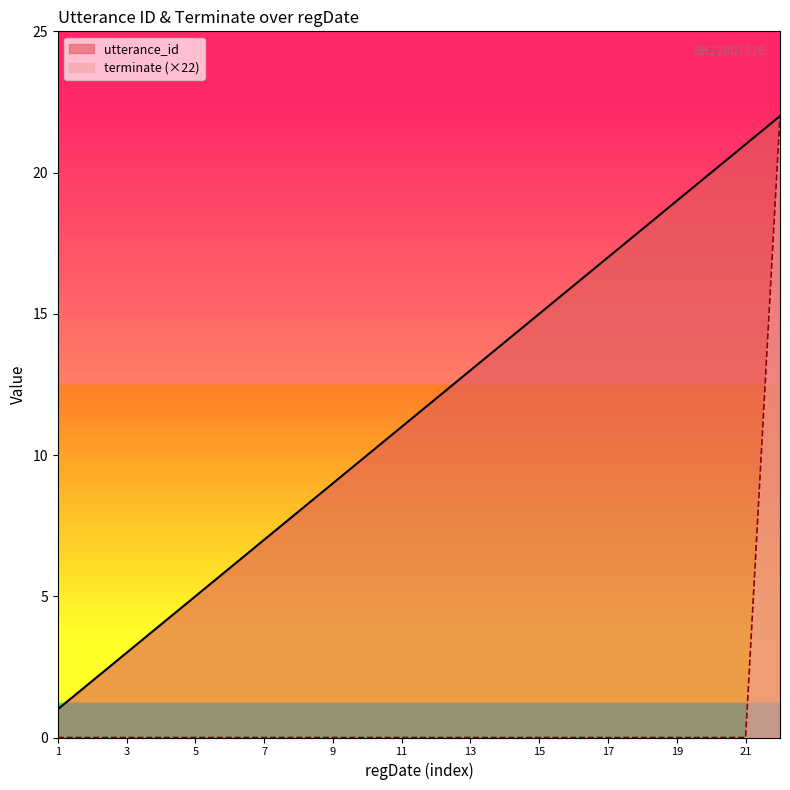

Is the value of utterance_id at 9 greater than the value of terminate (×22) at 19?

Yes